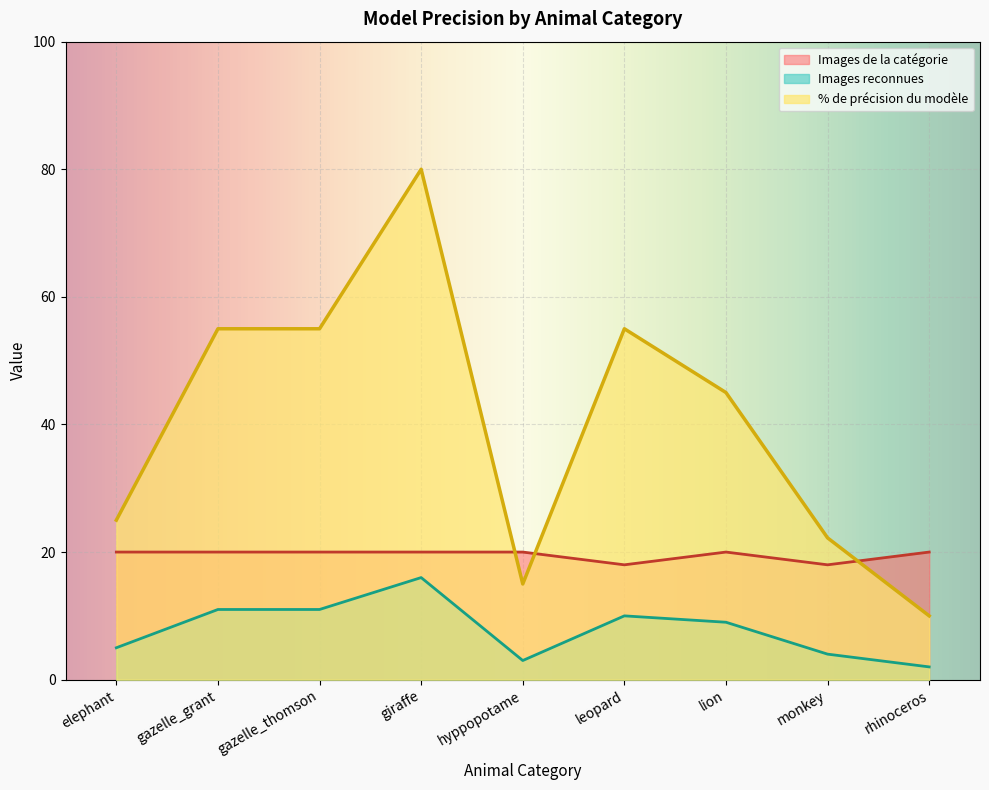

At which label does Images reconnues reach its peak?

giraffe